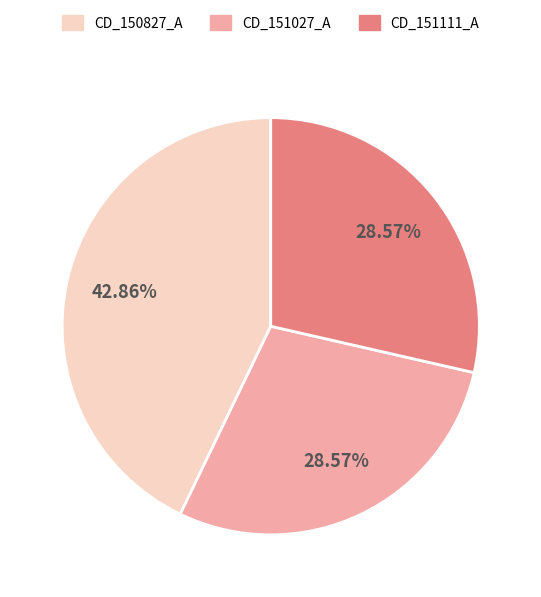

What percentage is the CD_151027_A slice, to the nearest percent?

29%